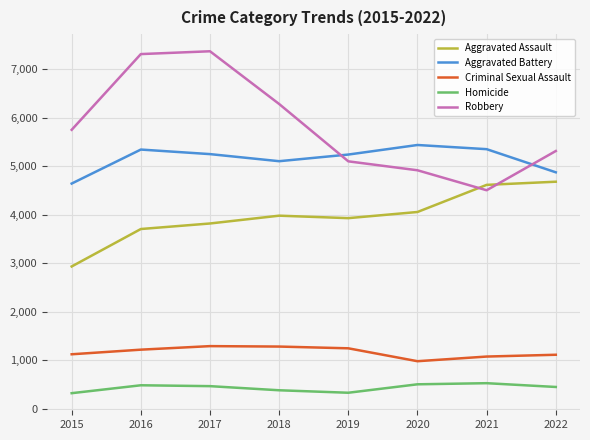

What is the highest value of the Aggravated Assault series?

4678